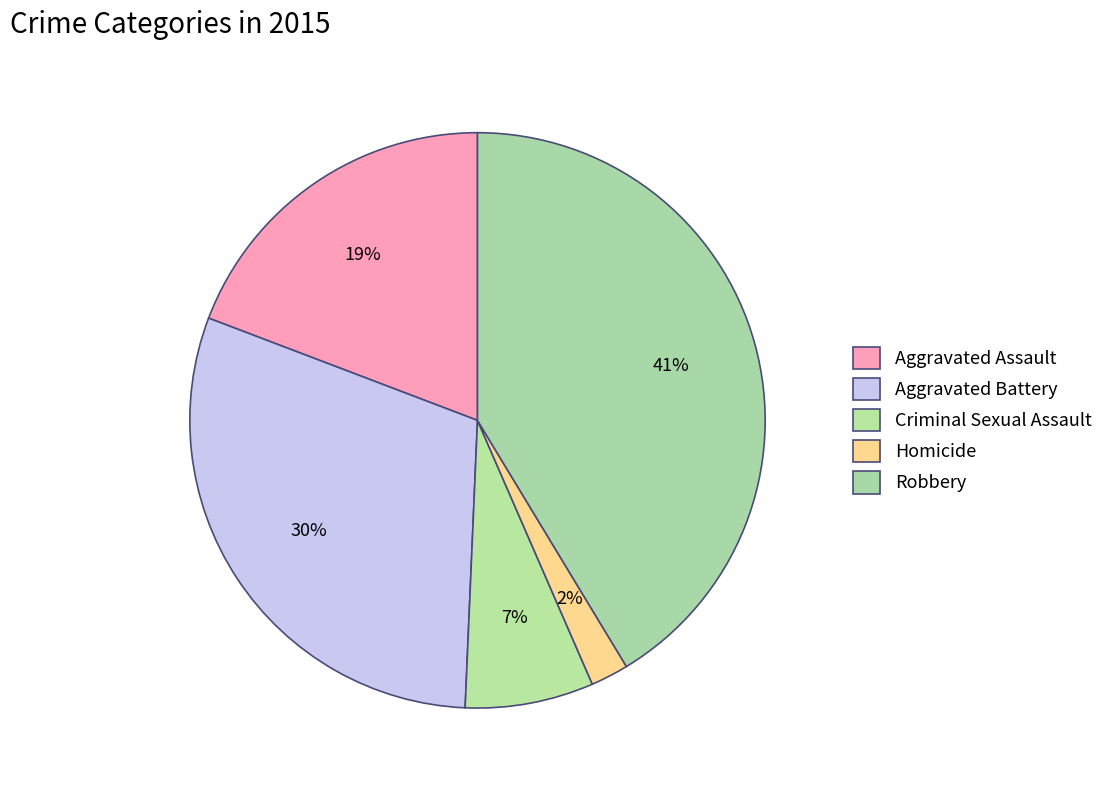

True or false: Criminal Sexual Assault accounts for 1% of the total.

False